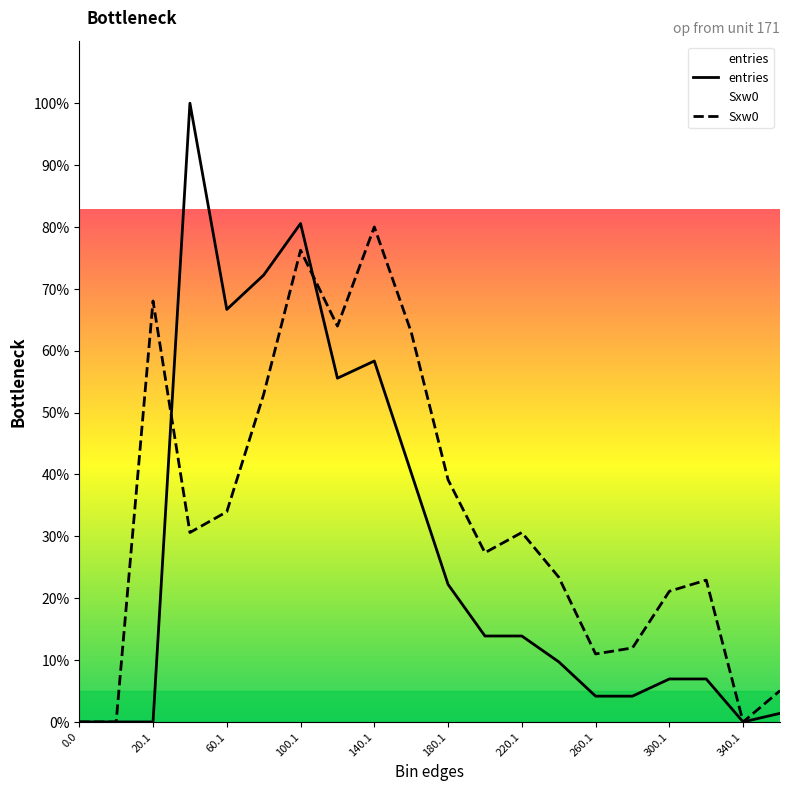

What is the average value of the Sxw0 series?

33.1